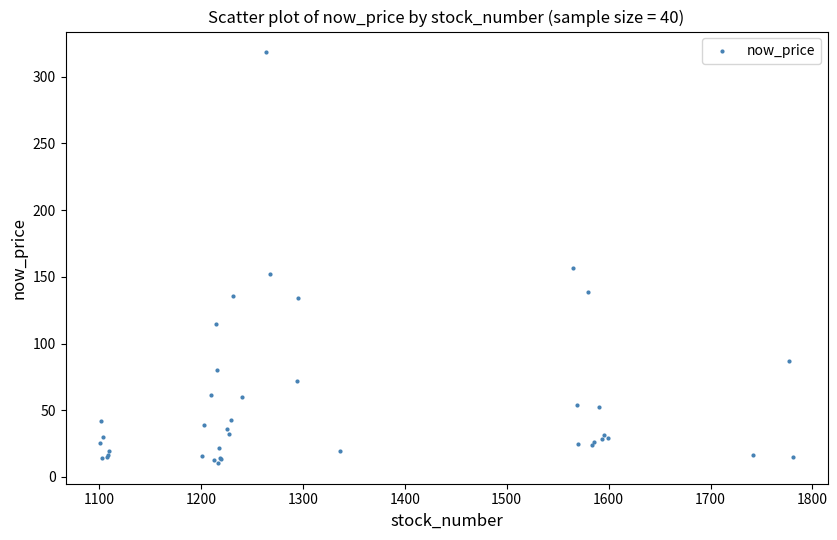

What Y value in the scatter plot is closest to 164?

157.0